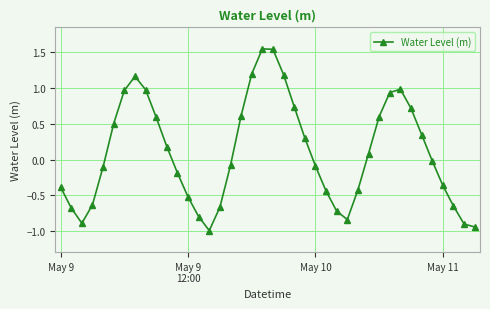

How many positive values are there?

19